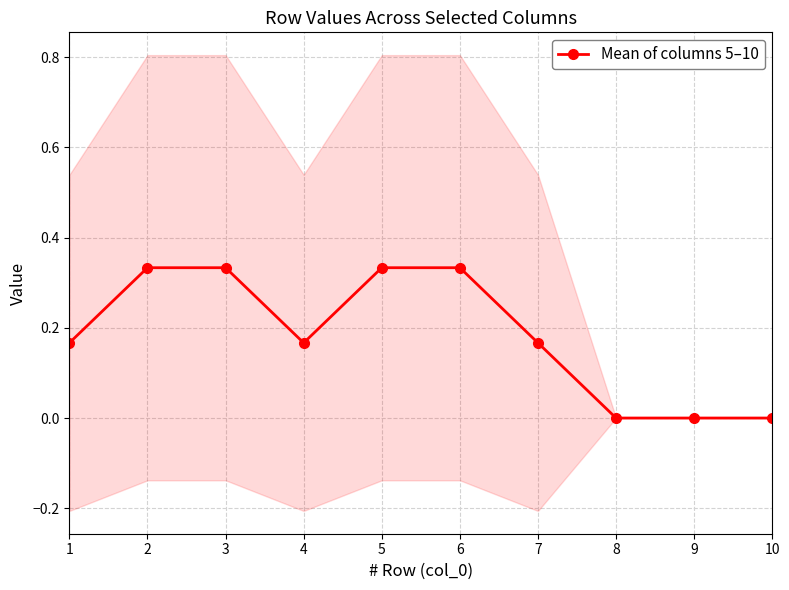

How many values exceed 0?

7